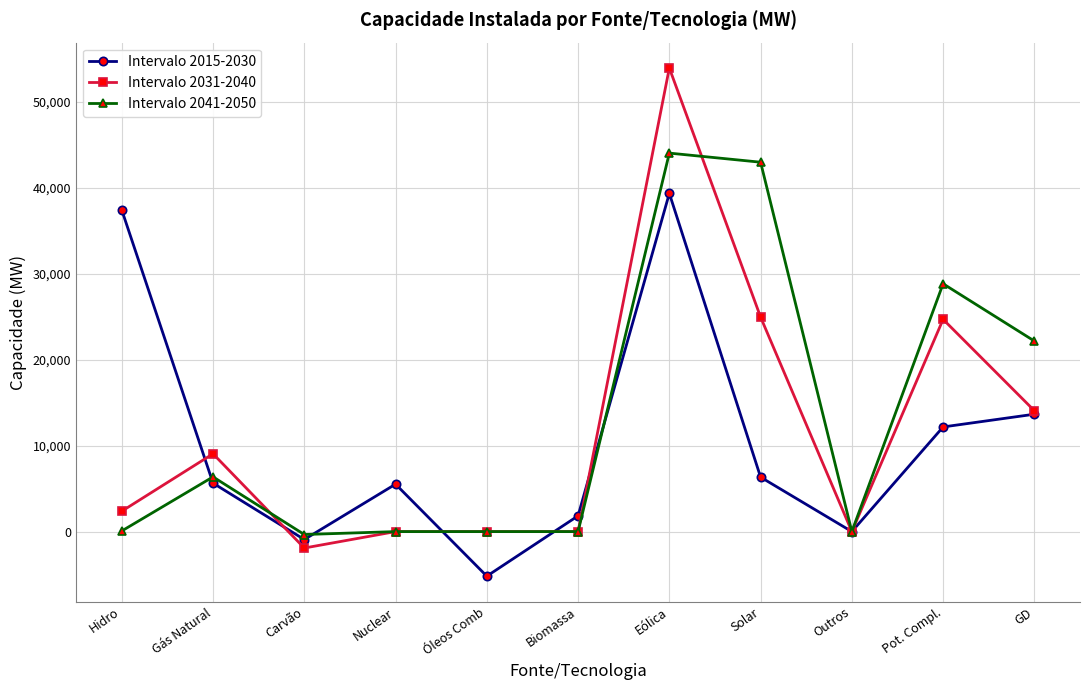

True or false: Intervalo 2015-2030 has more than 1 interior local peaks.

True